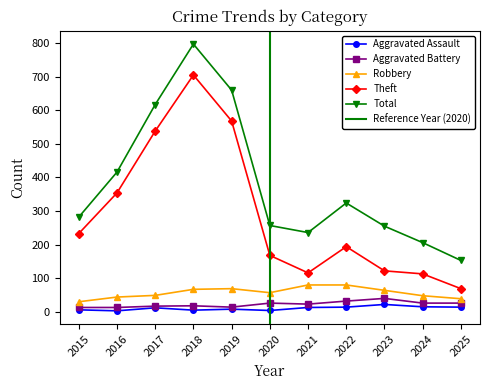

Is it true that Robbery equals 36 at 2019?

False